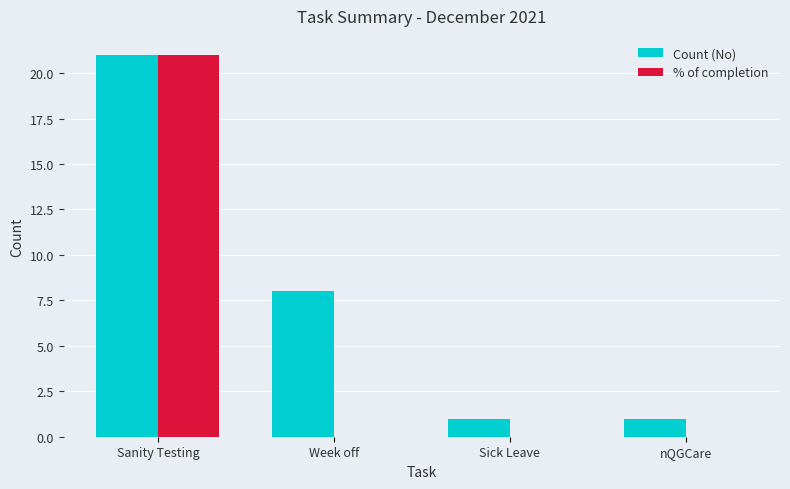

How many distinct data groups are displayed?

2